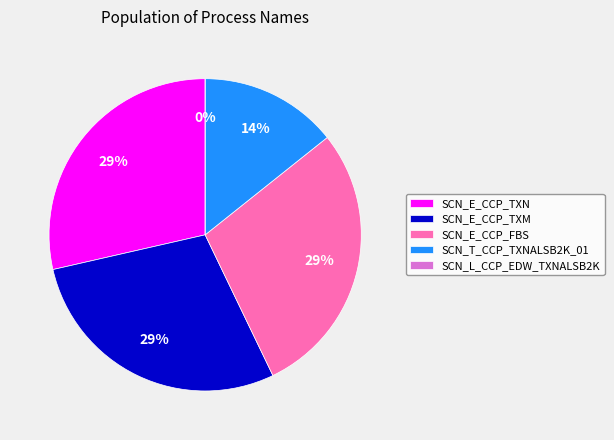

To the nearest percent, what is the combined percentage of SCN_E_CCP_TXN and SCN_L_CCP_EDW_TXNALSB2K?

29%